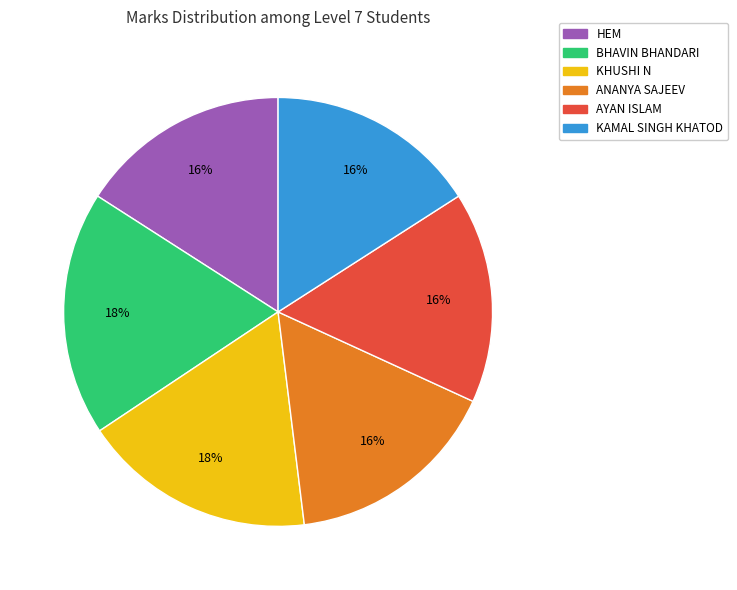

Approximately how many times larger is the value at KHUSHI N compared to ANANYA SAJEEV?

1.1